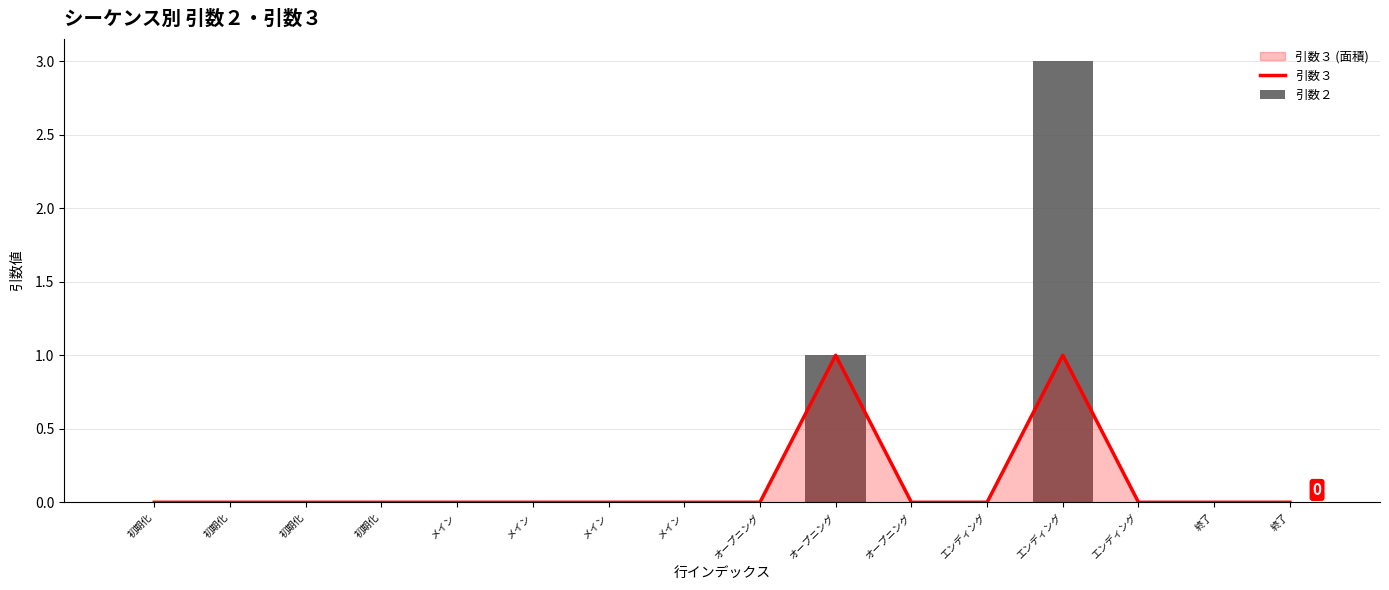

List the labels in order of 引数２ value, largest first.

エンディング, オープニング, 初期化, 初期化, 初期化, 初期化, メイン, メイン, メイン, メイン, オープニング, オープニング, エンディング, エンディング, 終了, 終了